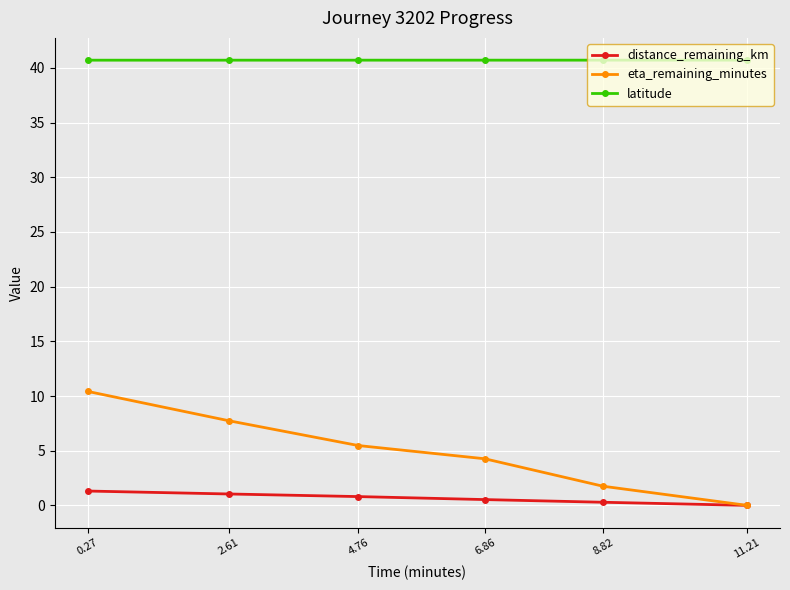

Is the value of eta_remaining_minutes at 6.86 greater than the value of distance_remaining_km at 6.86?

Yes